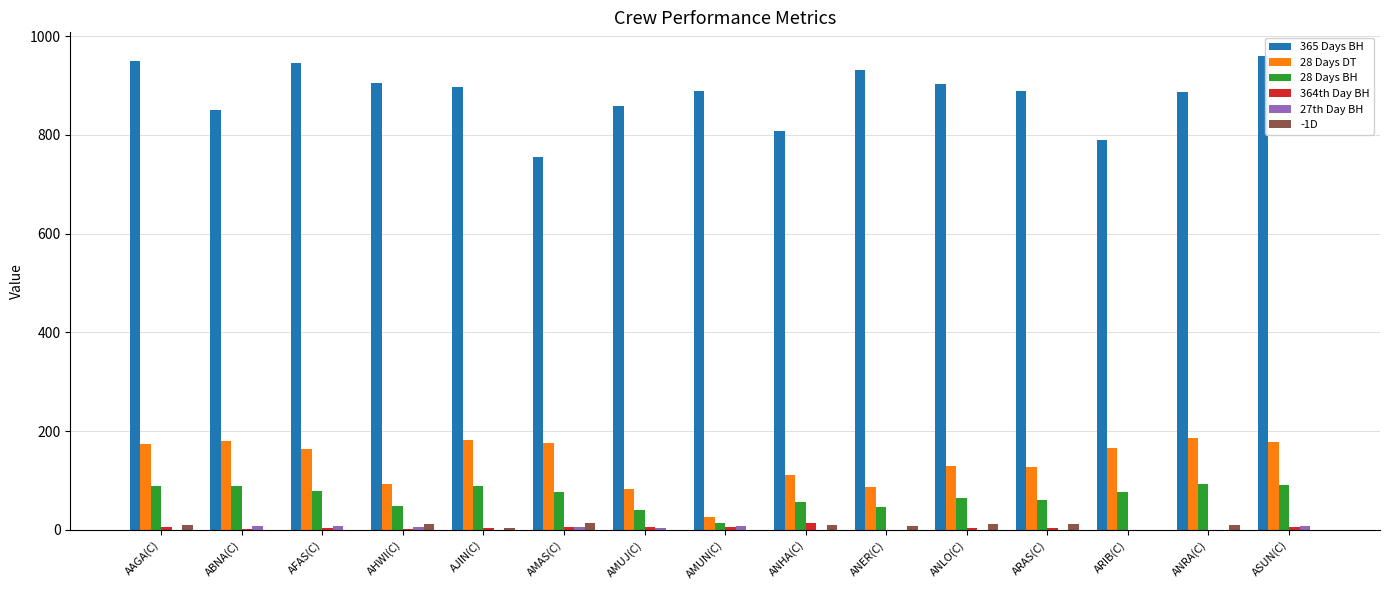

Is it true that 28 Days DT equals 51.4 at ASUN(C)?

False